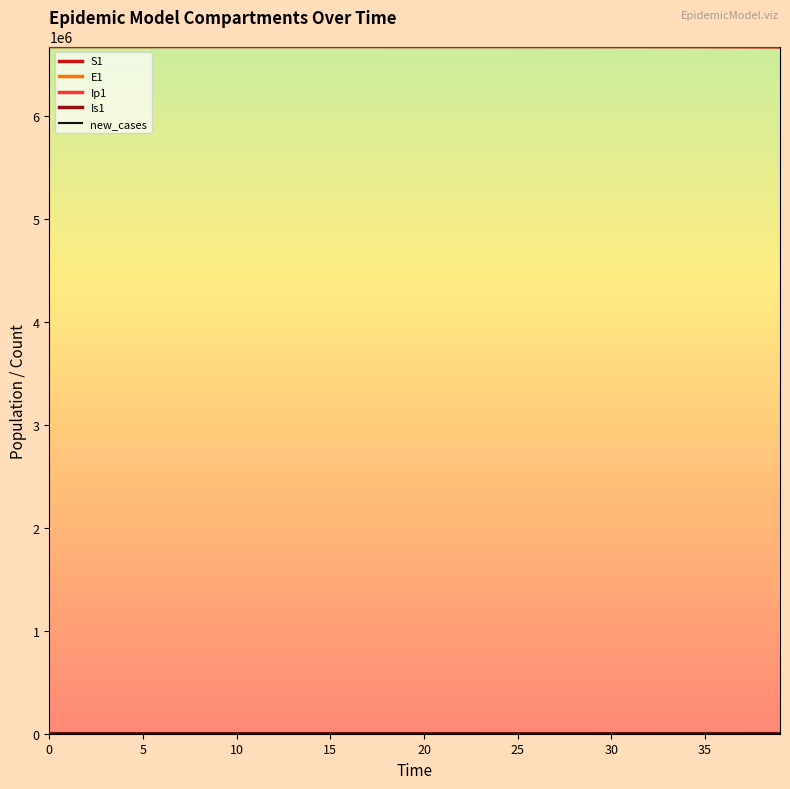

Which series has the largest total across all categories?

S1